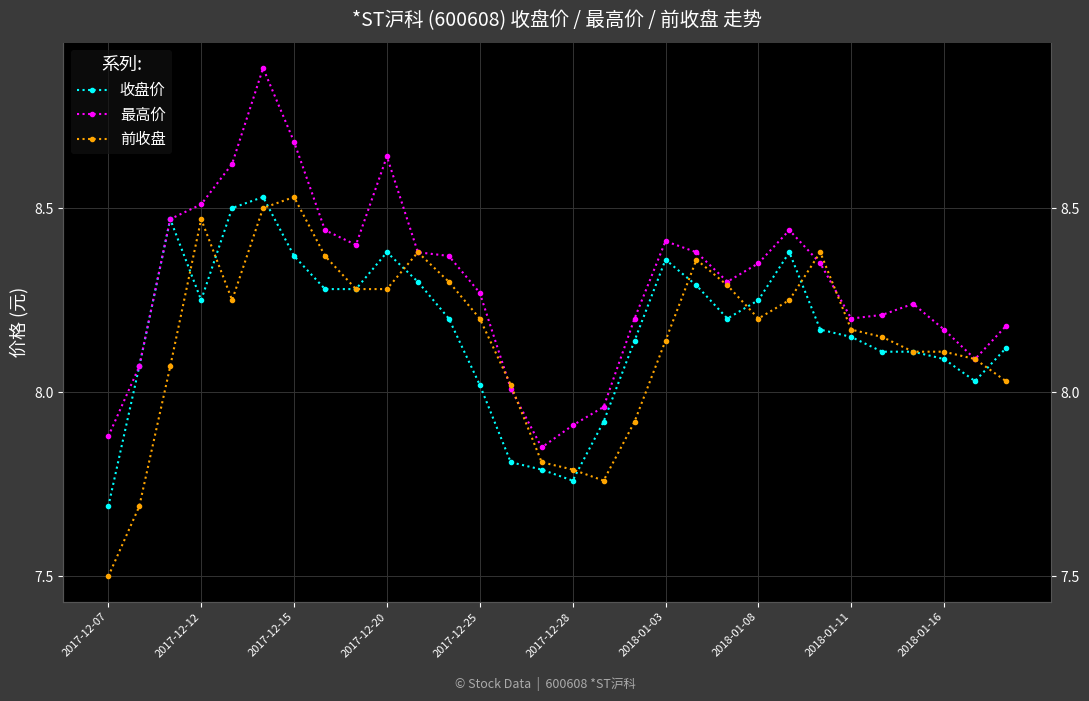

True or false: 前收盘 has a value of 8.1 at 28.

True